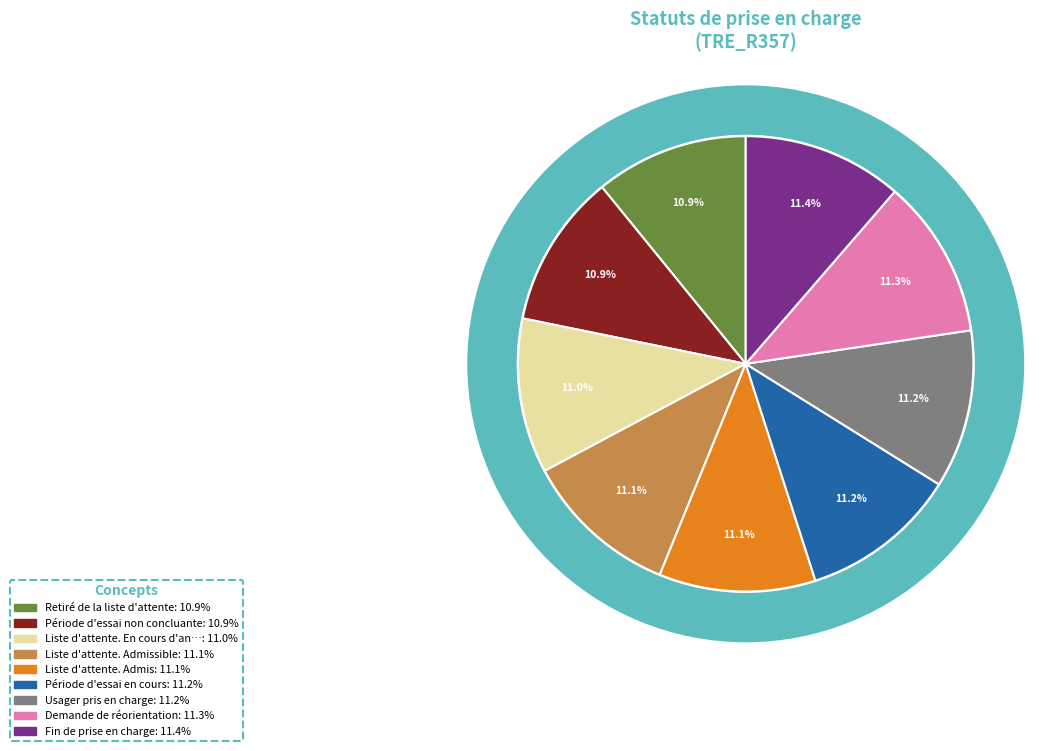

What is the change in value from Liste d'attente. Admis to Période d'essai en cours?

+1